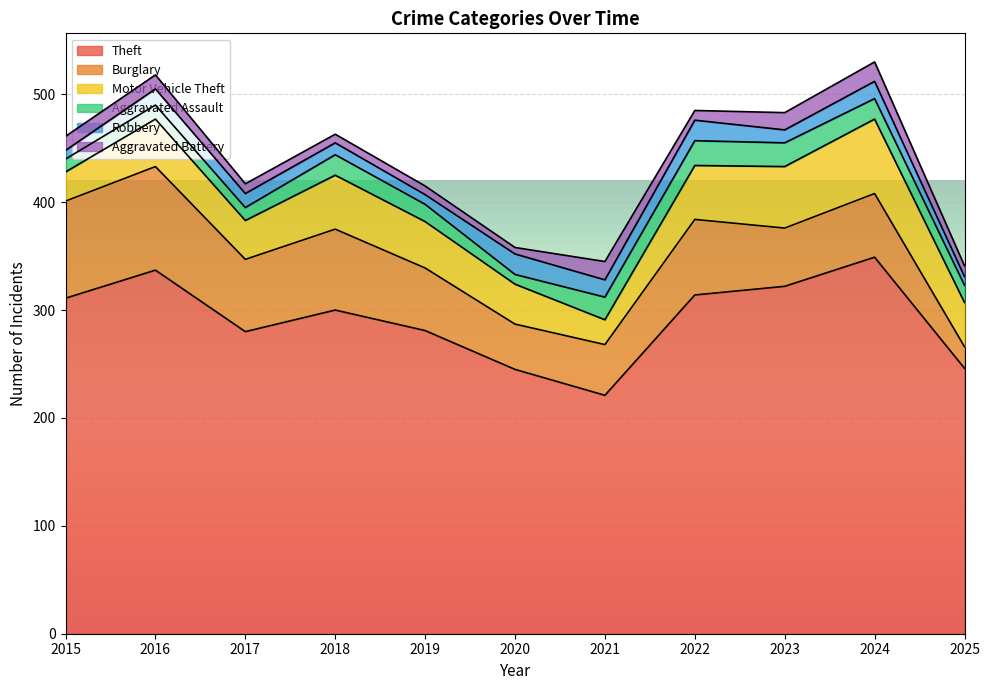

How many interior local peaks does the Theft series have?

3